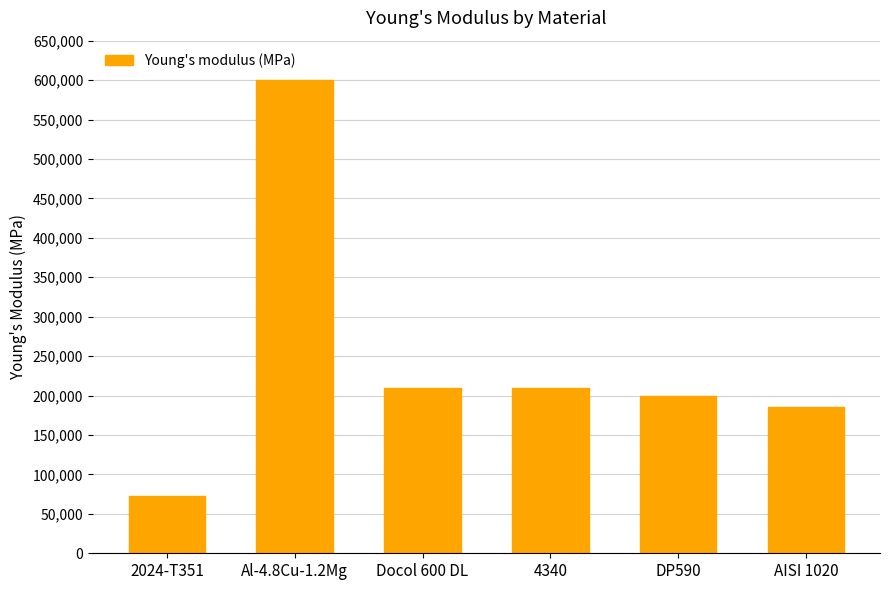

Reading left to right, transcribe all the data shown in this chart.

72000	600000	210000	210000	200000	186000